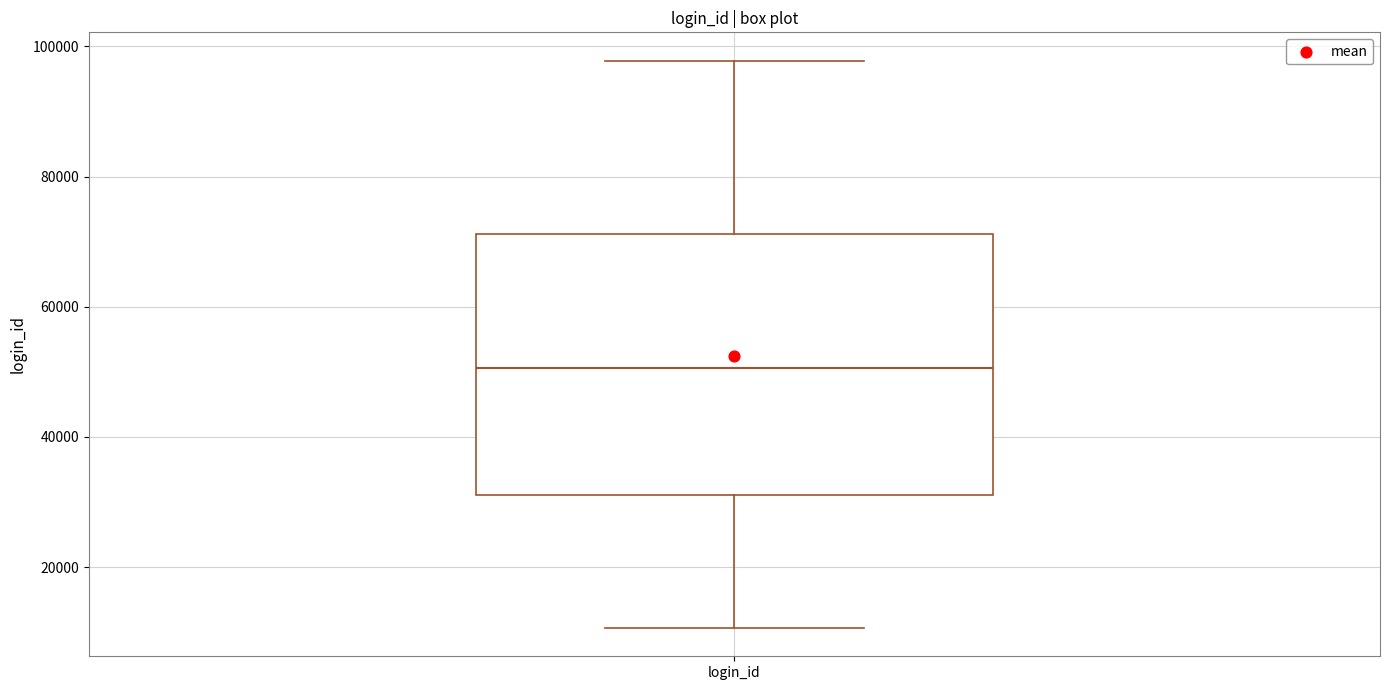

Transcribe this box plot: give where the median line is, the range the box spans, and where the two whiskers end, as read against the y-axis. The values are not printed on the chart, so give them approximately, as read against the axis.

median 50000, box 32000 to 72000, whiskers 10000 to 98000